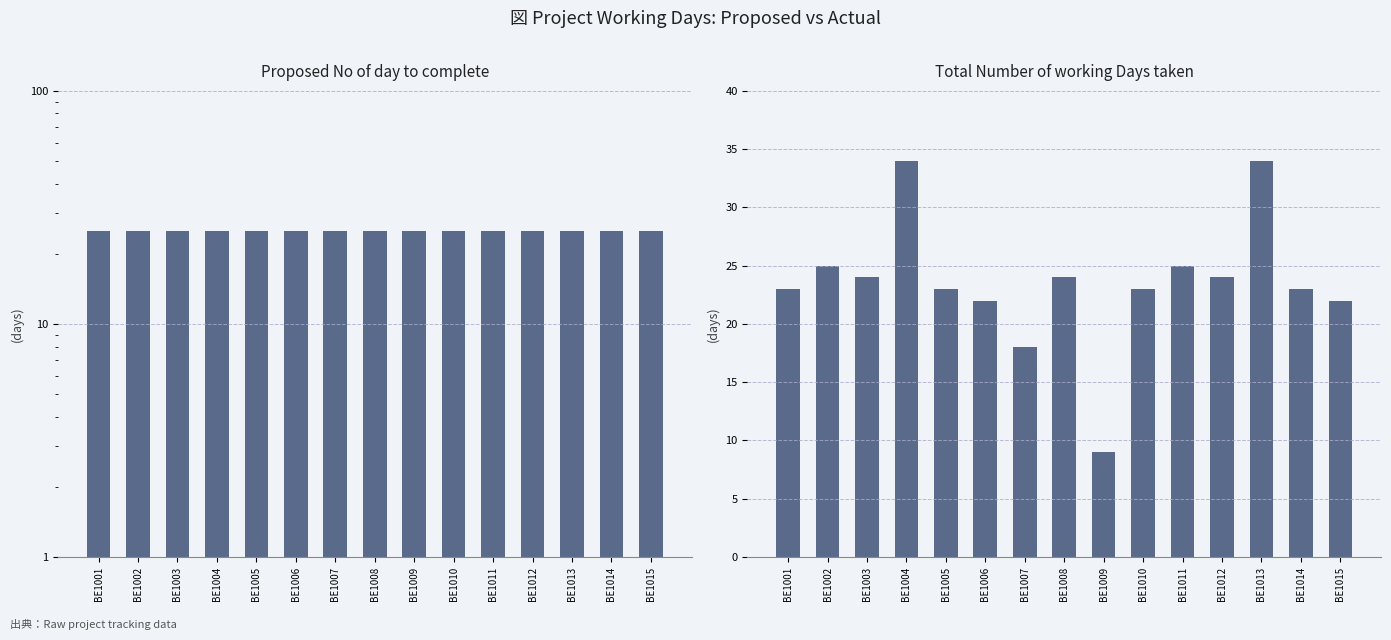

Which series has the largest total across all categories?

Proposed No of day to complete